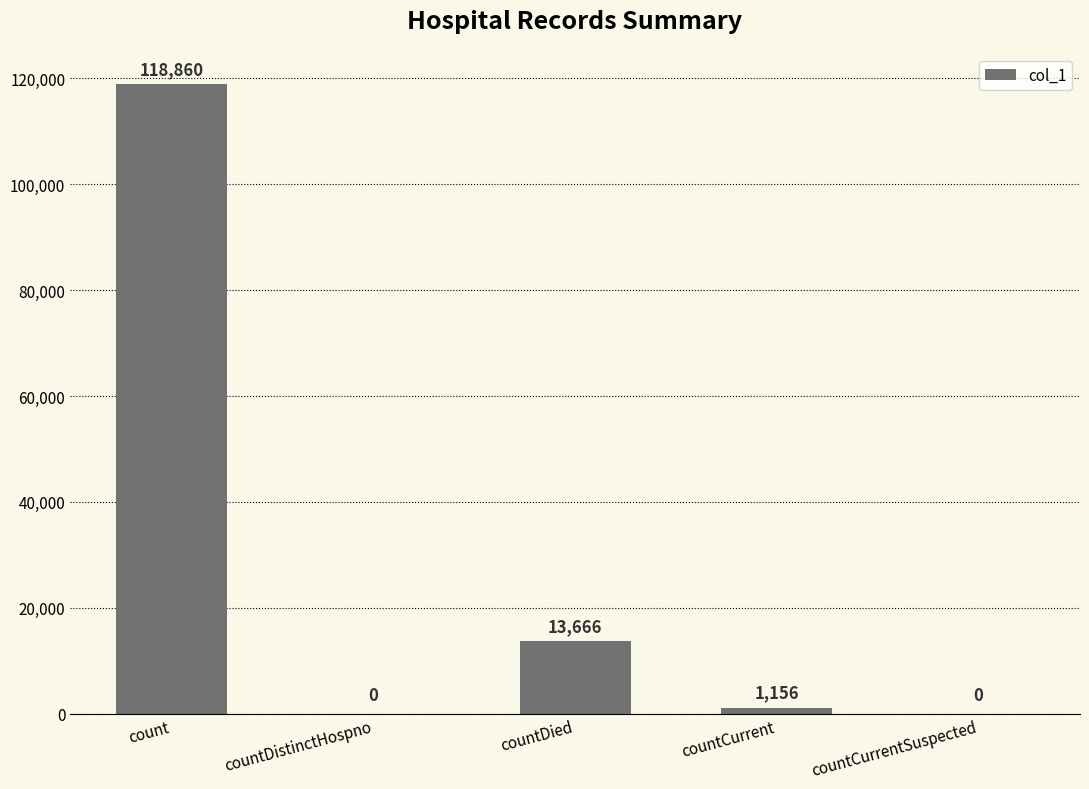

Is it true that the value at countCurrentSuspected is 0?

True